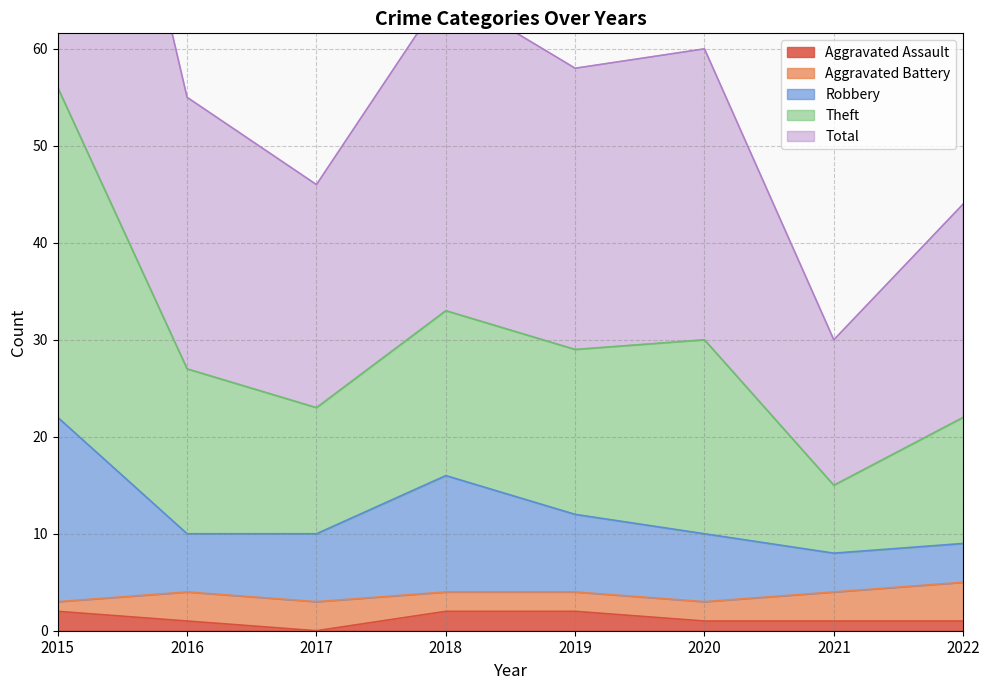

True or false: Total and Theft intersect in this chart.

False